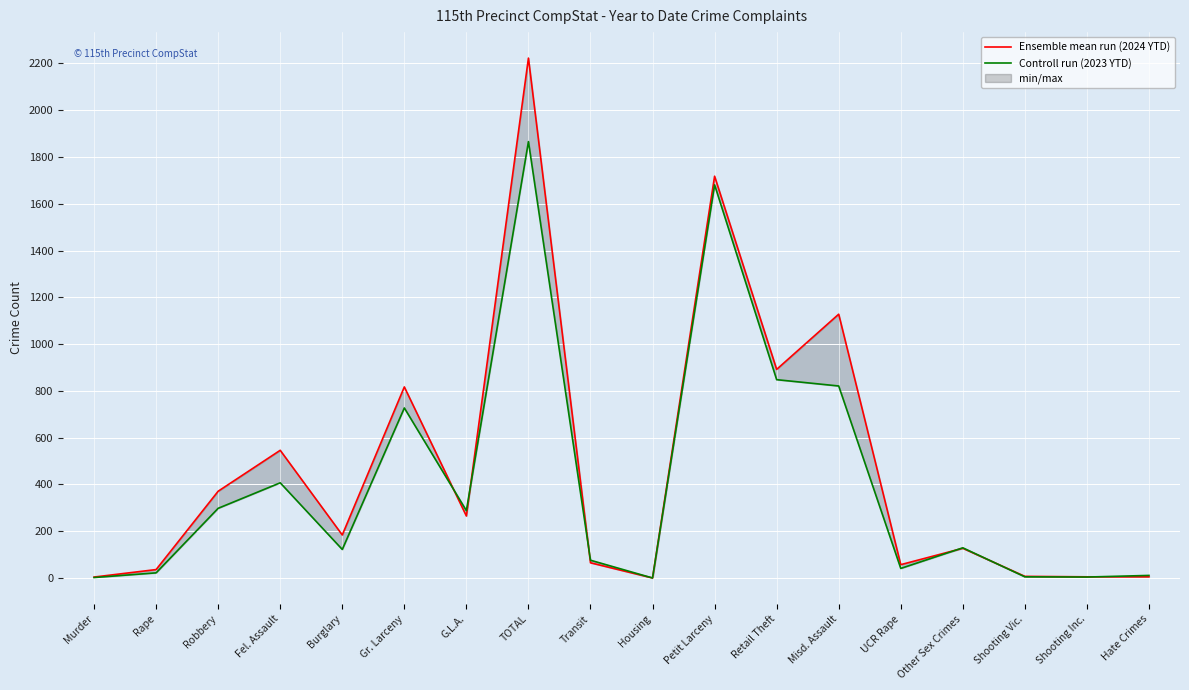

What is the sum of all Ensemble mean run (2024 YTD) values?

8450